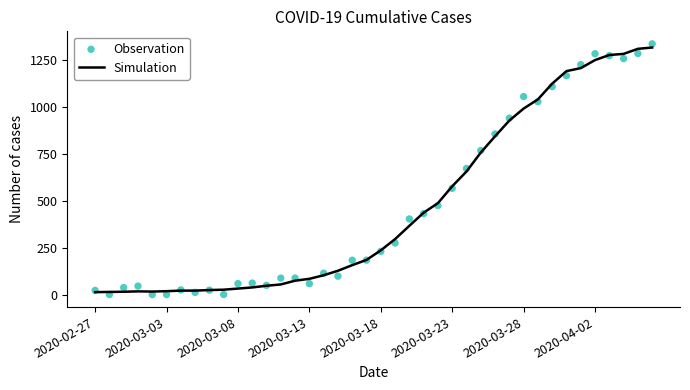

What is the highest value of the Simulation series?

1319